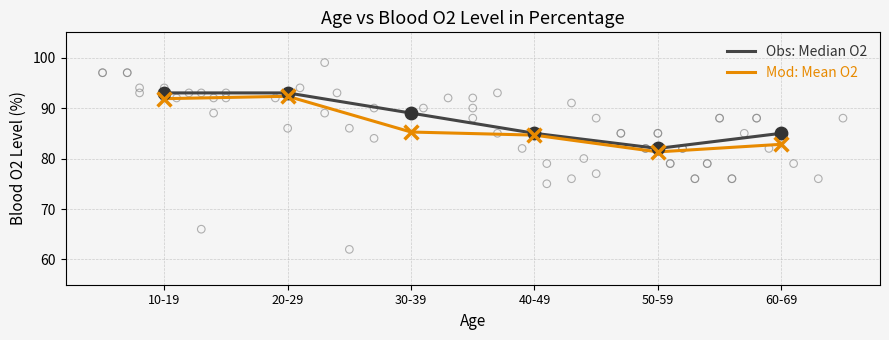

Is the value of Mod: Mean O2 at 30-39 greater than the value of Obs: Median O2 at 10-19?

No